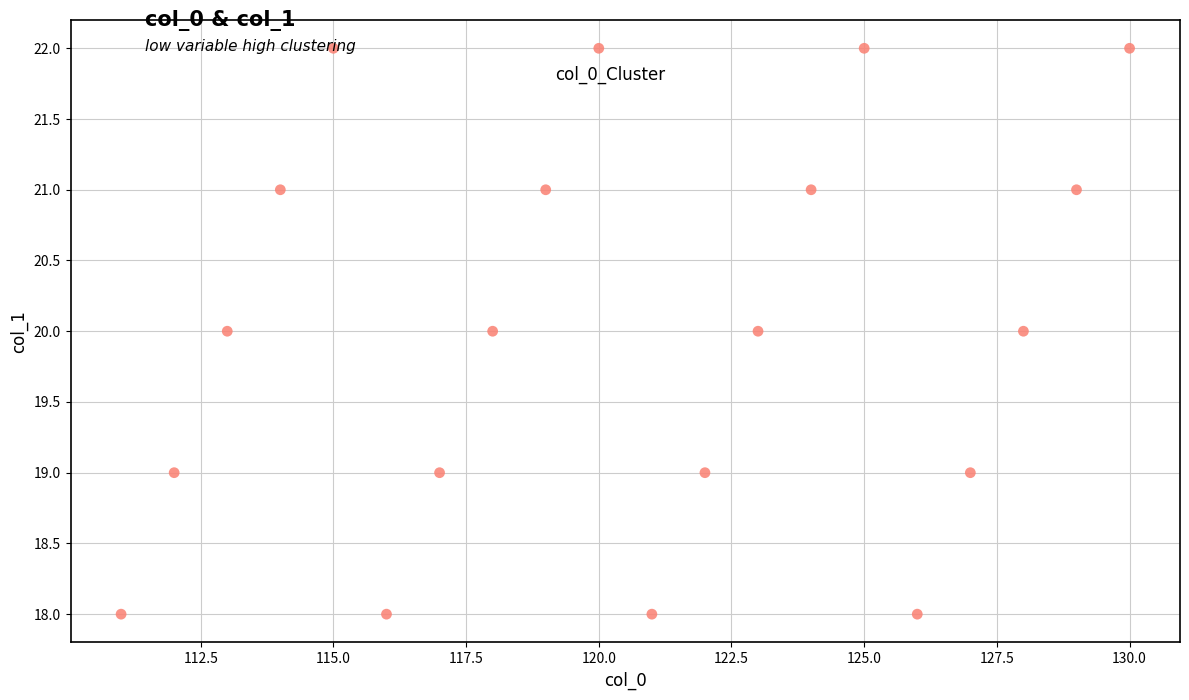

What is the range of X values (max minus min)?

19